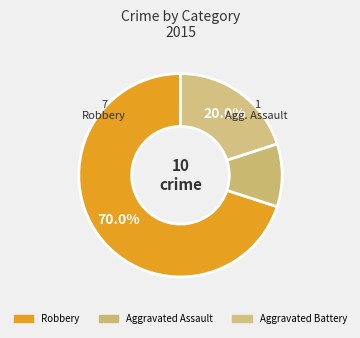

What is the smallest slice in the pie chart?

Aggravated Assault